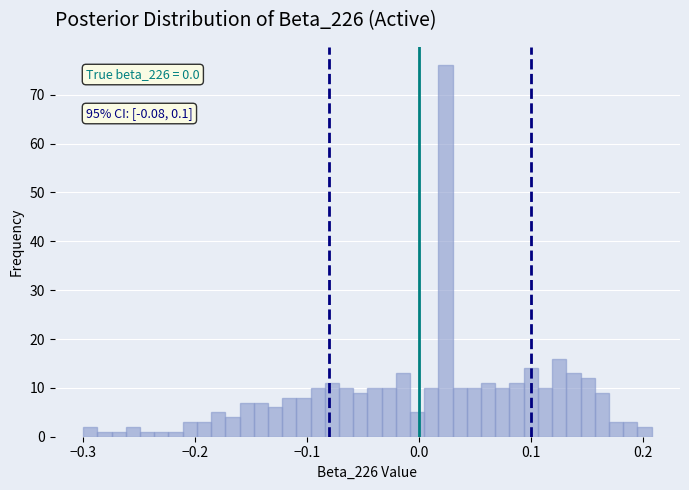

Read against the x-axis, roughly where is the centre of the tallest bar?

0.02